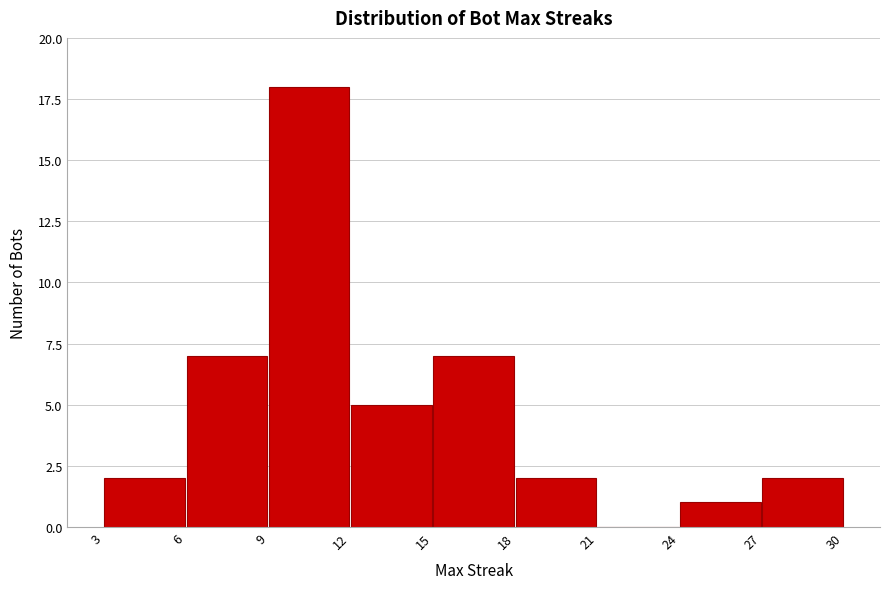

Over which range of the x-axis is the bar tallest?

9 to 12